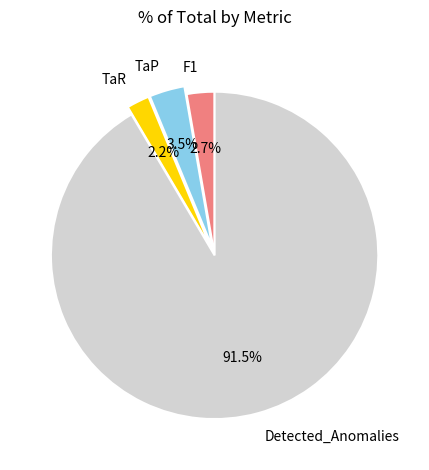

The TaR slice represents 2% of the pie. True or false?

True